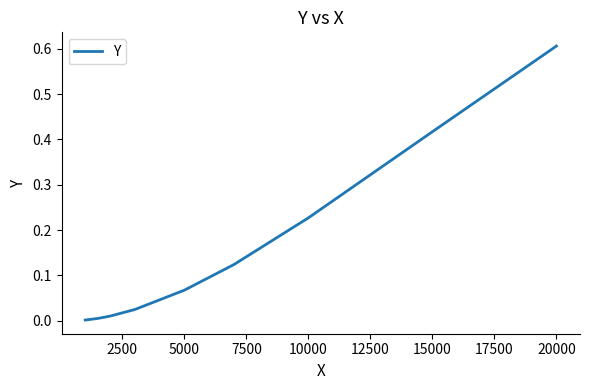

What is the maximum value shown in the chart?

0.6